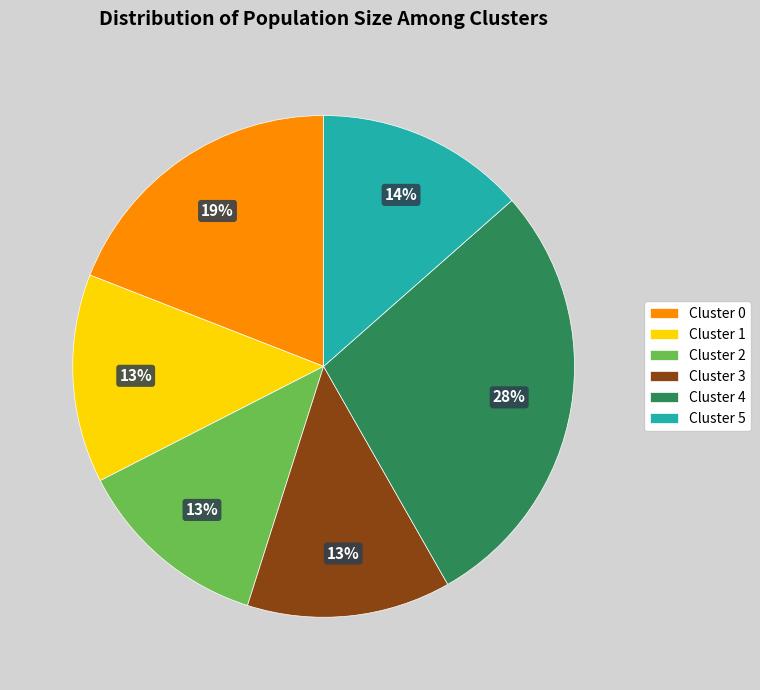

How many segments does this pie chart have?

6